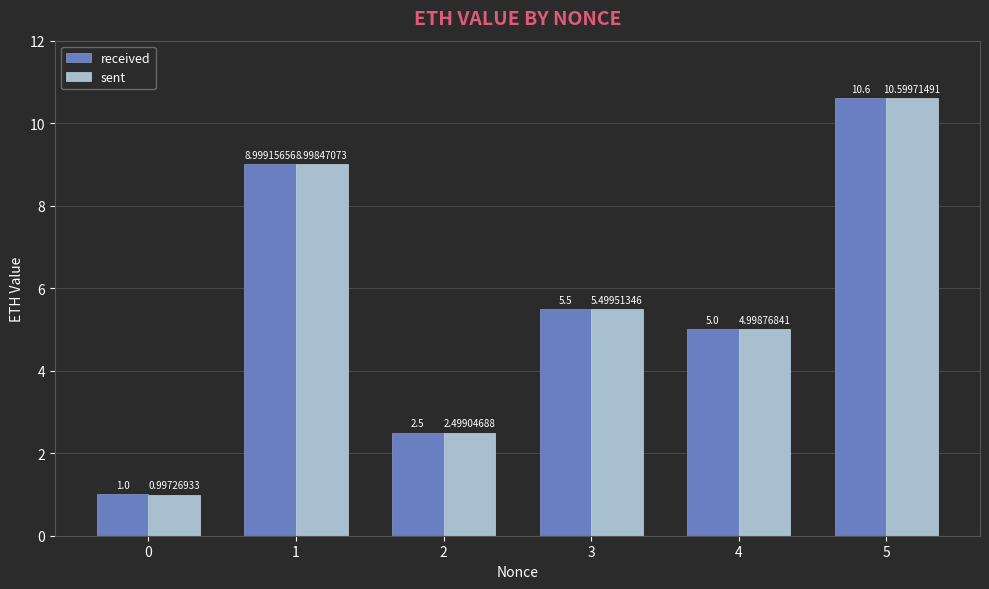

Which series has the largest total across all categories?

received